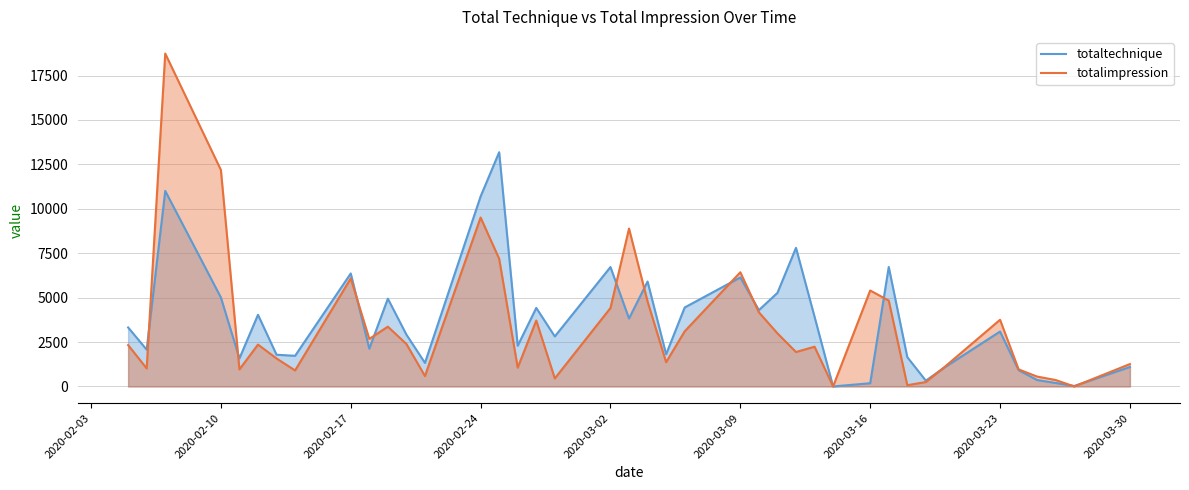

What is the difference between the highest and lowest values at 2020-02-10?

7177.9